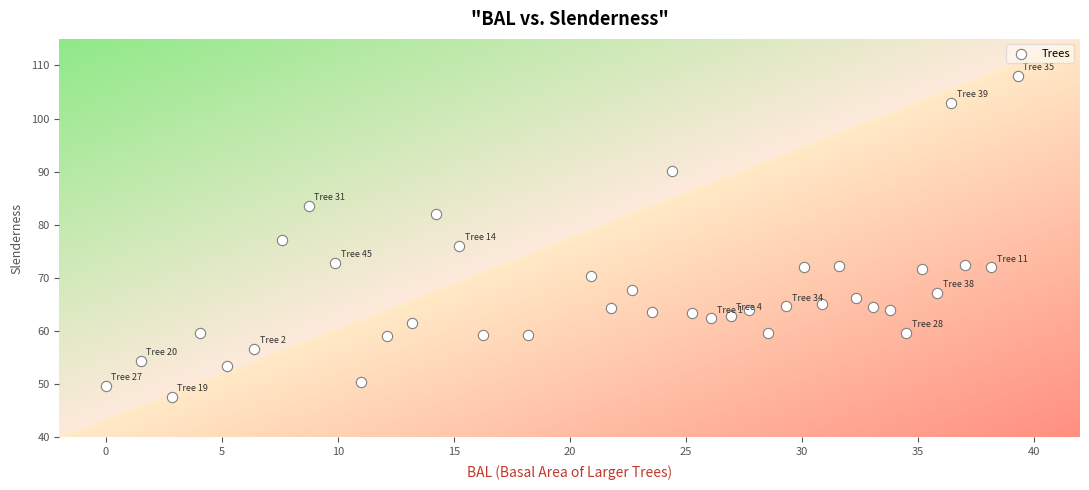

What is the range of X values (max minus min)?

39.3